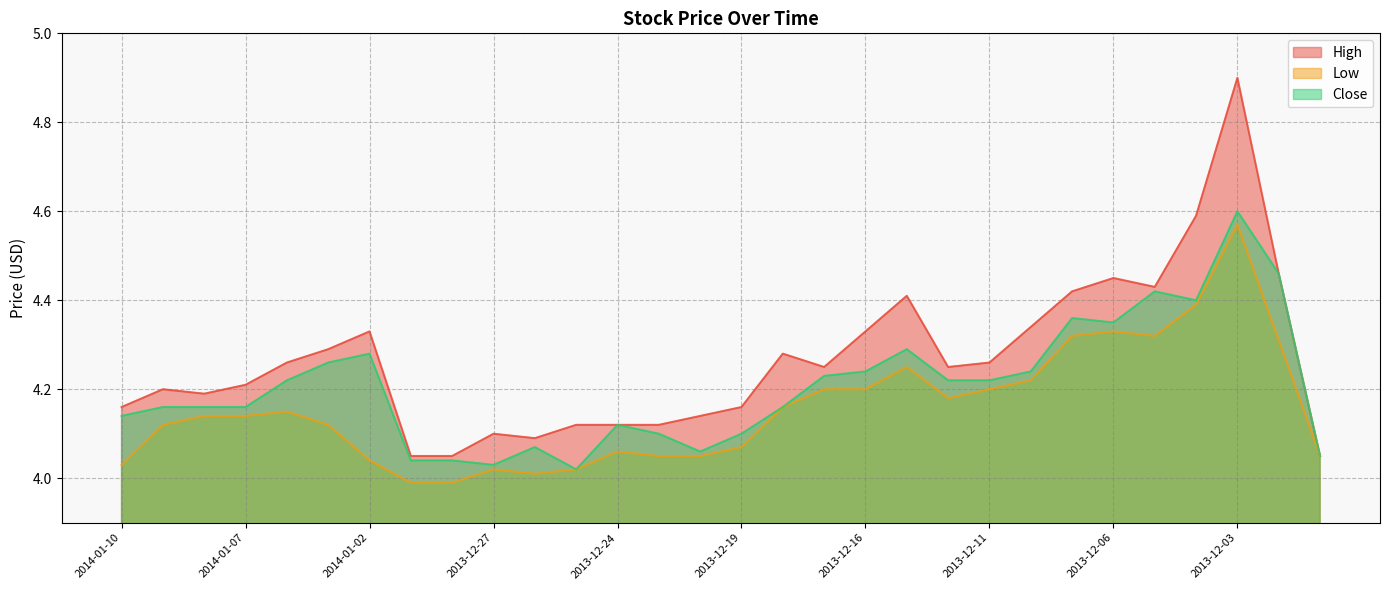

Rank the series by their average value, from lowest to highest.

Low, Close, High